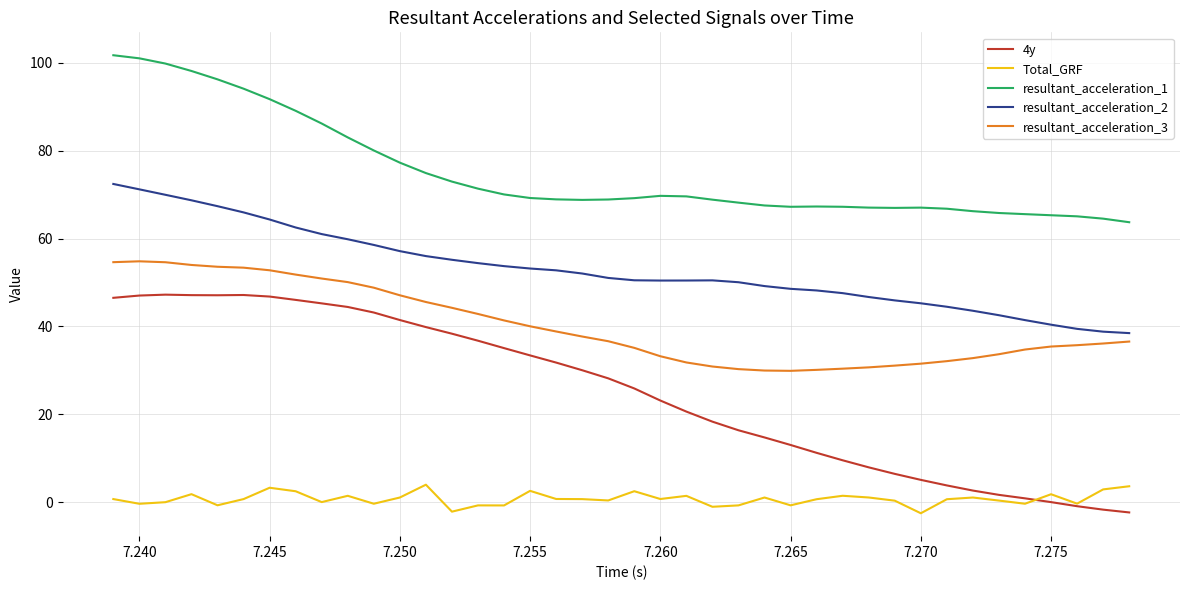

True or false: resultant_acceleration_2 and Total_GRF intersect in this chart.

False